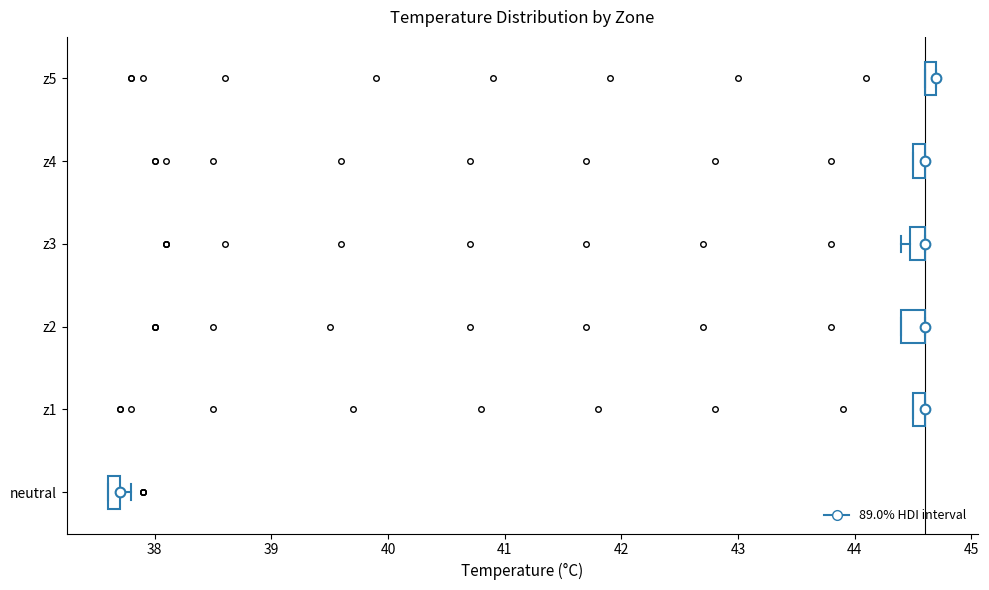

Where is the right edge of the box for z5 on the x-axis? The values are not printed on the chart, so give them approximately, as read against the axis.

44.7